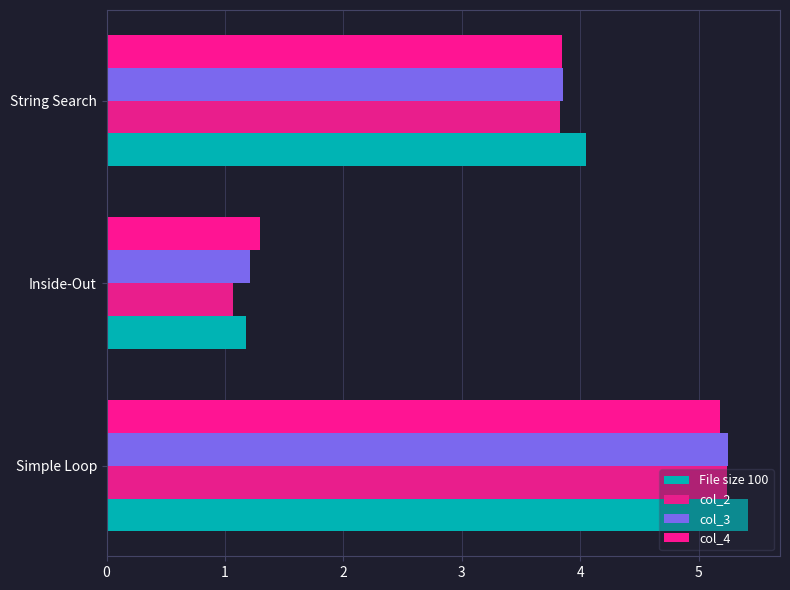

What is the difference between the maximum and minimum values in the File size 100 series?

4.2